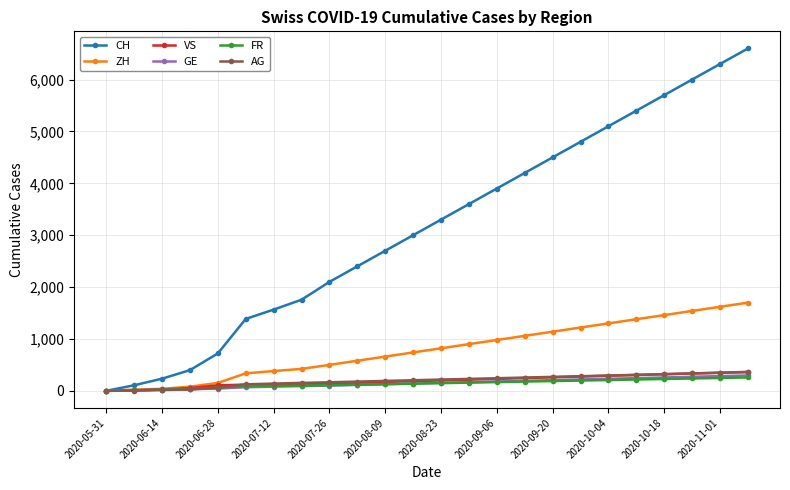

What is the greatest value displayed?

6600